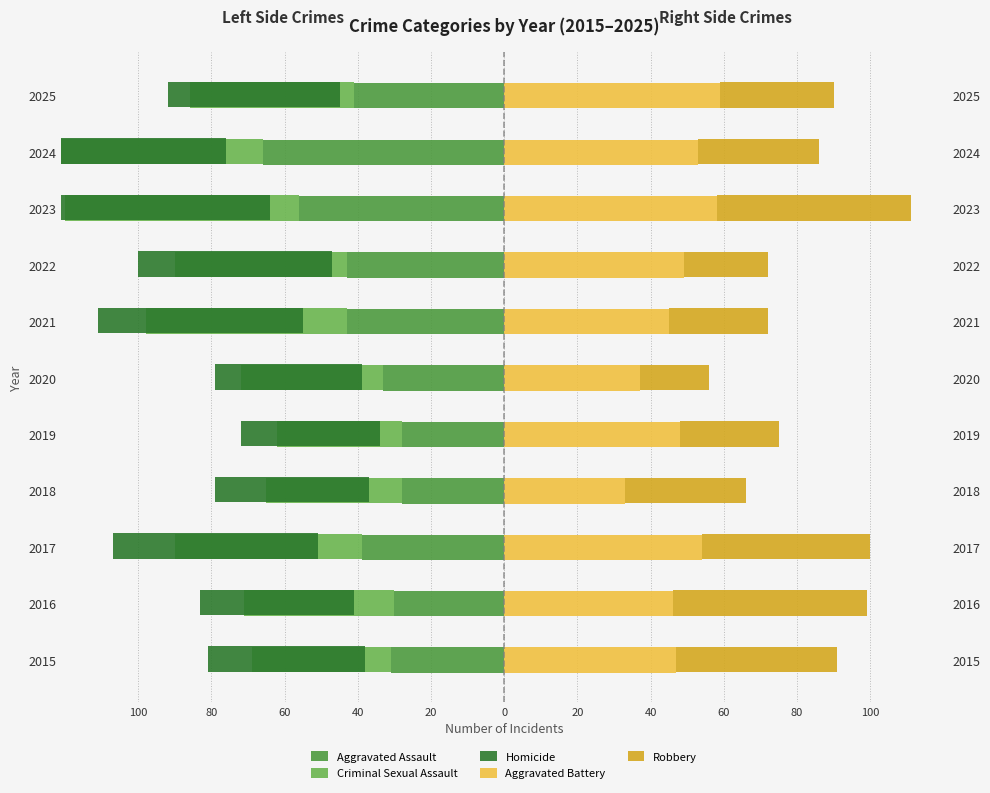

Is it true that Criminal Sexual Assault equals -113 at 2024?

False